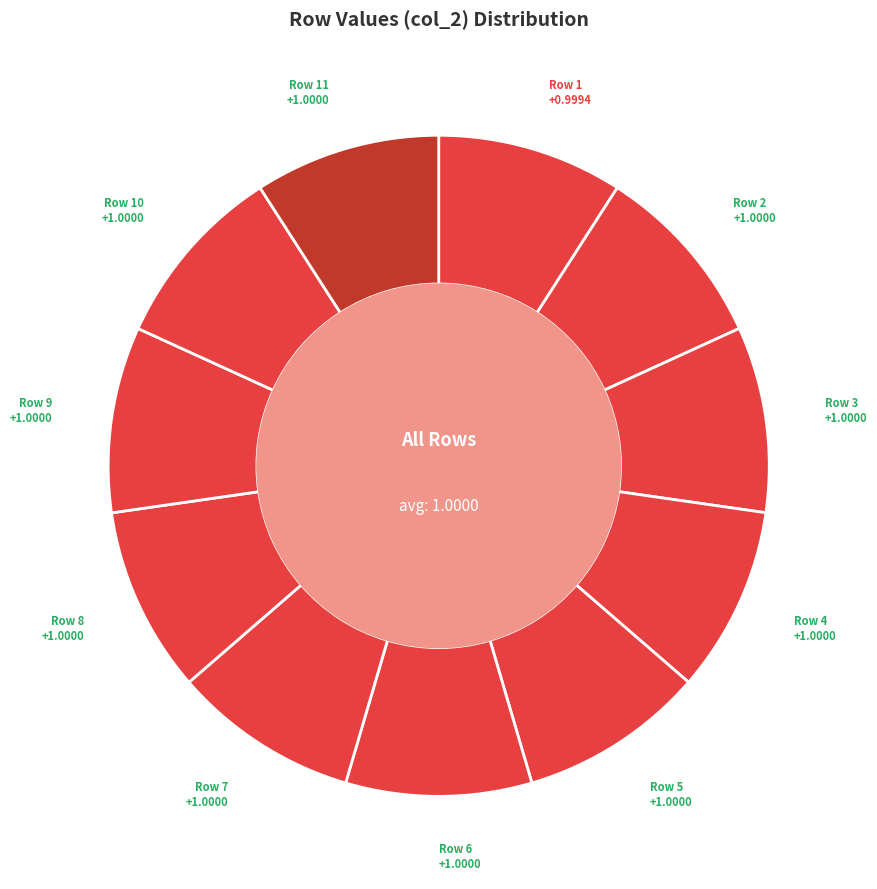

True or false: Row 4 accounts for 3% of the total.

False